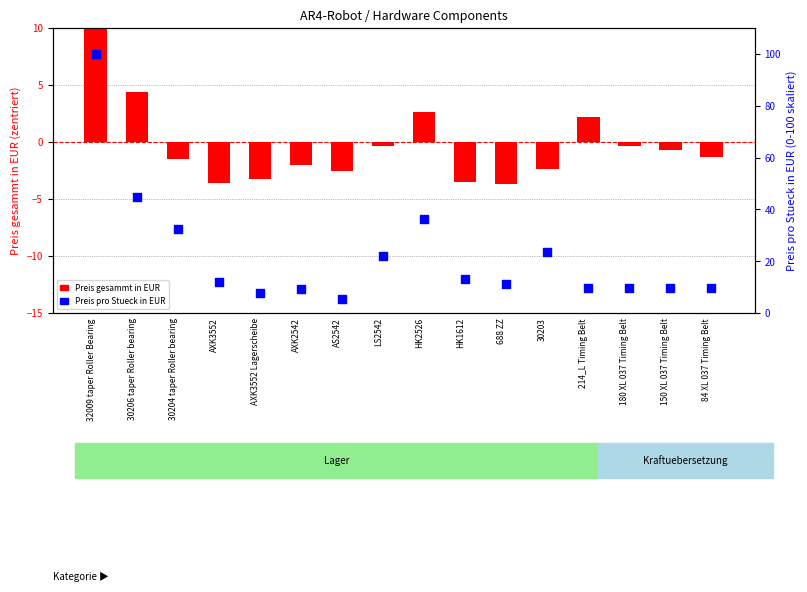

What are all the series names shown in the legend?

Preis gesammt in EUR, Preis pro Stueck in EUR